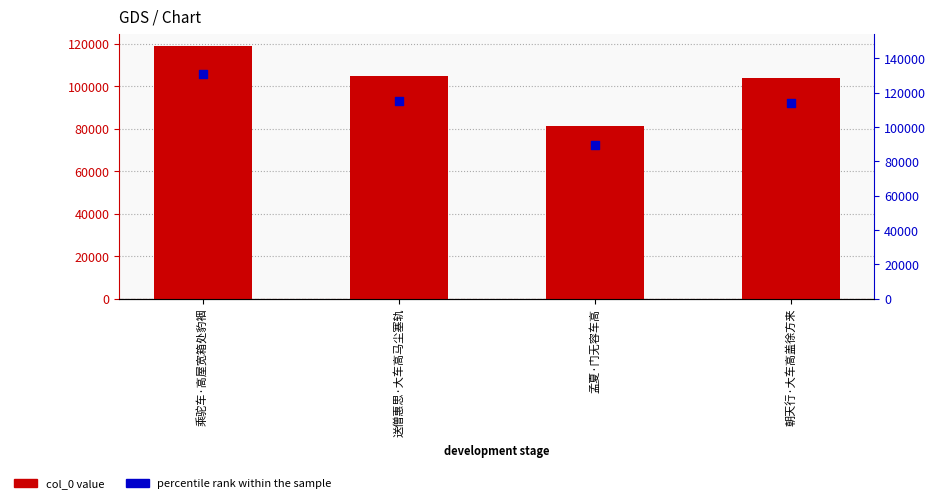

Which series has the largest Y range (max minus min)?

percentile rank within the sample